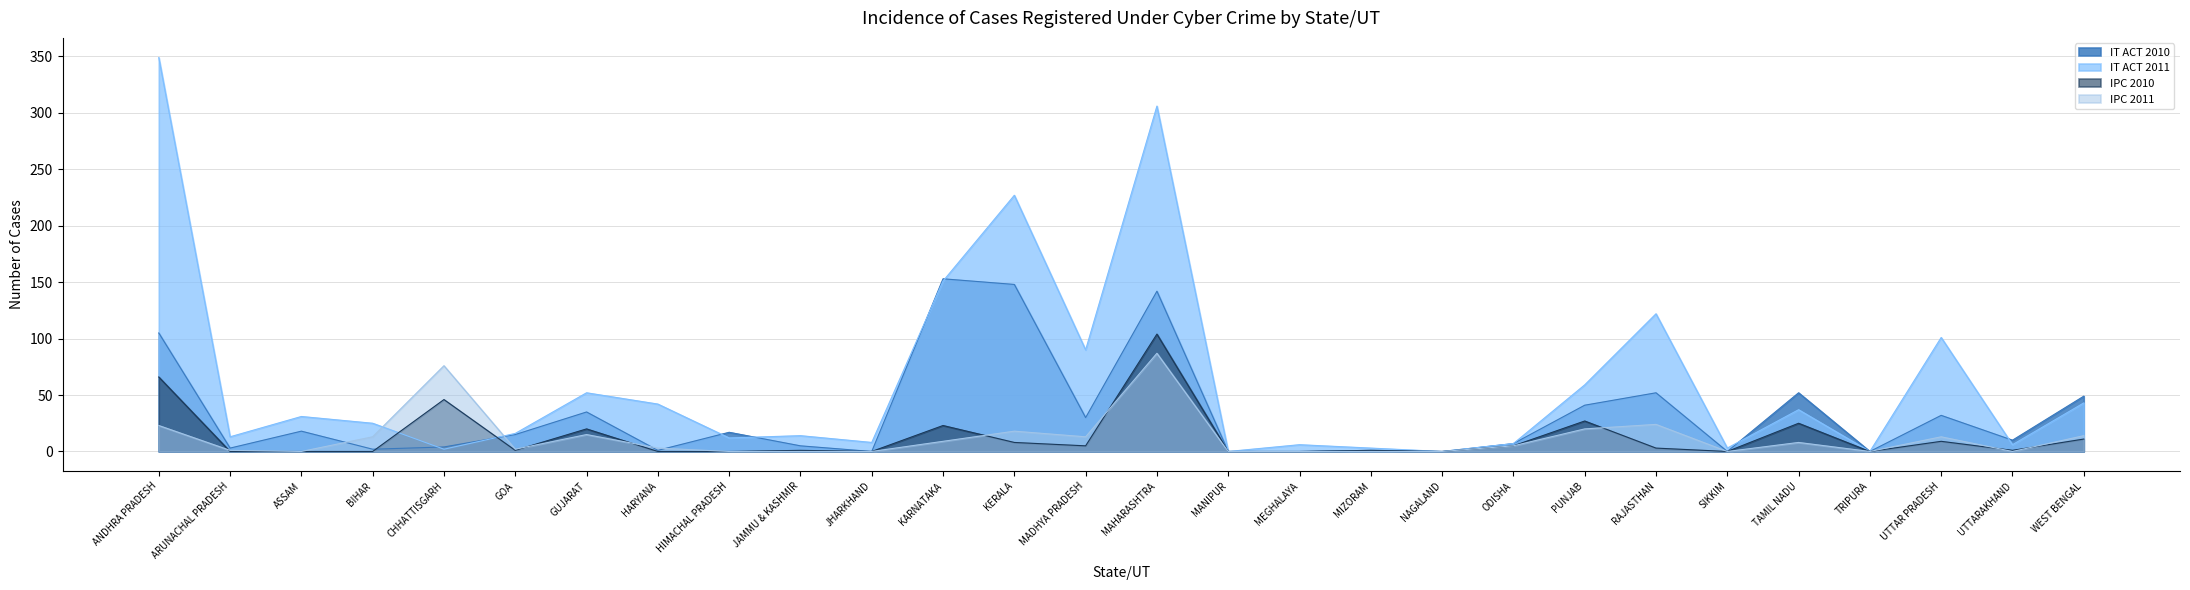

What is the average value of the IPC 2010 series?

13